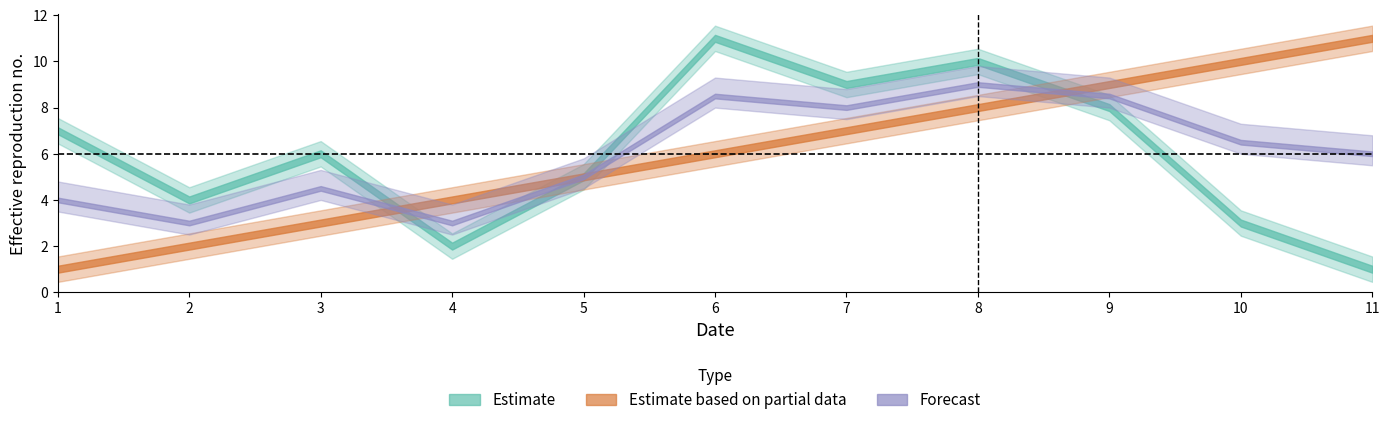

What is the approximate value of Estimate based on partial data at 10?

10